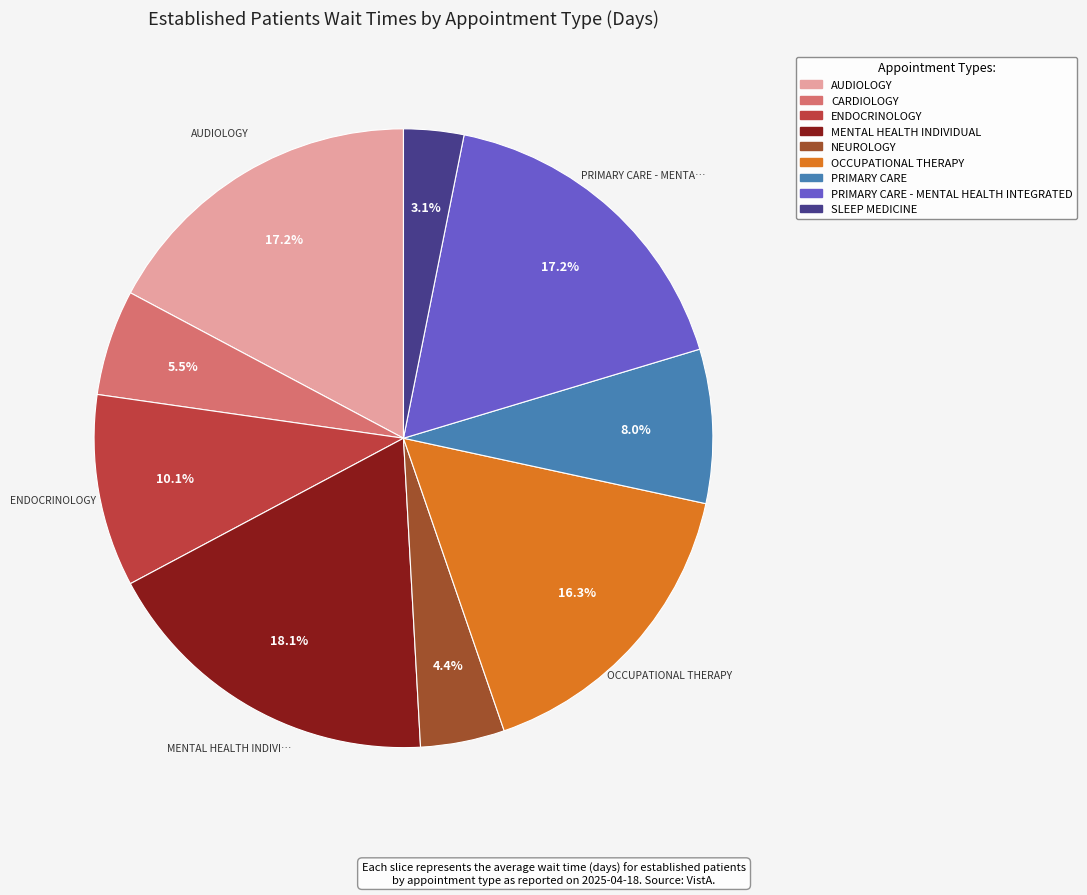

Does any single category account for the majority?

No